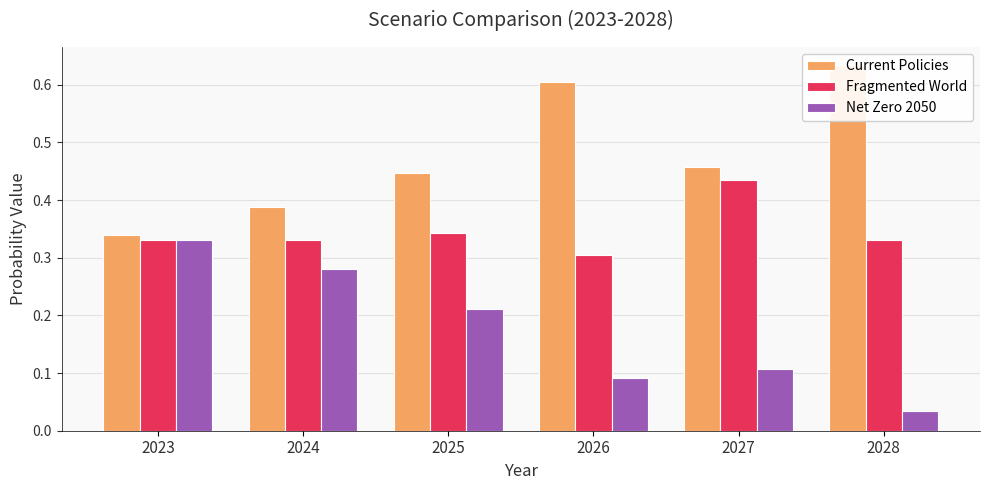

Between 2027 and 2024, which is larger?

2027